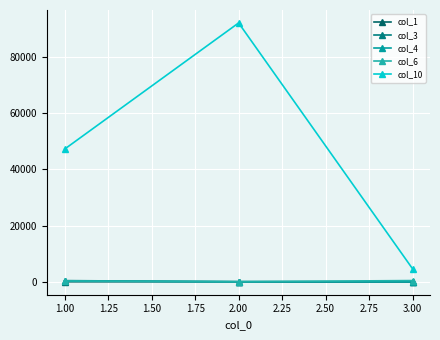

Which category has the highest value across all series?

2.00